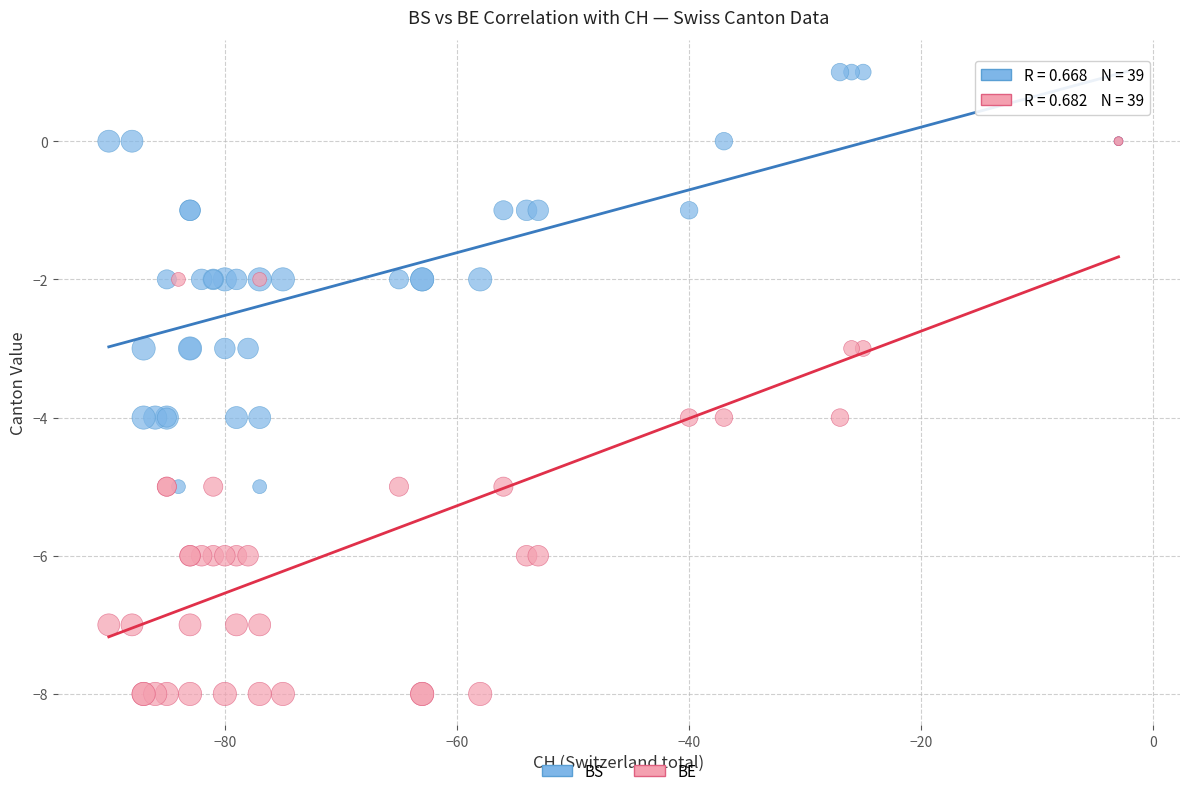

Which series contains the lowest Y value?

BE